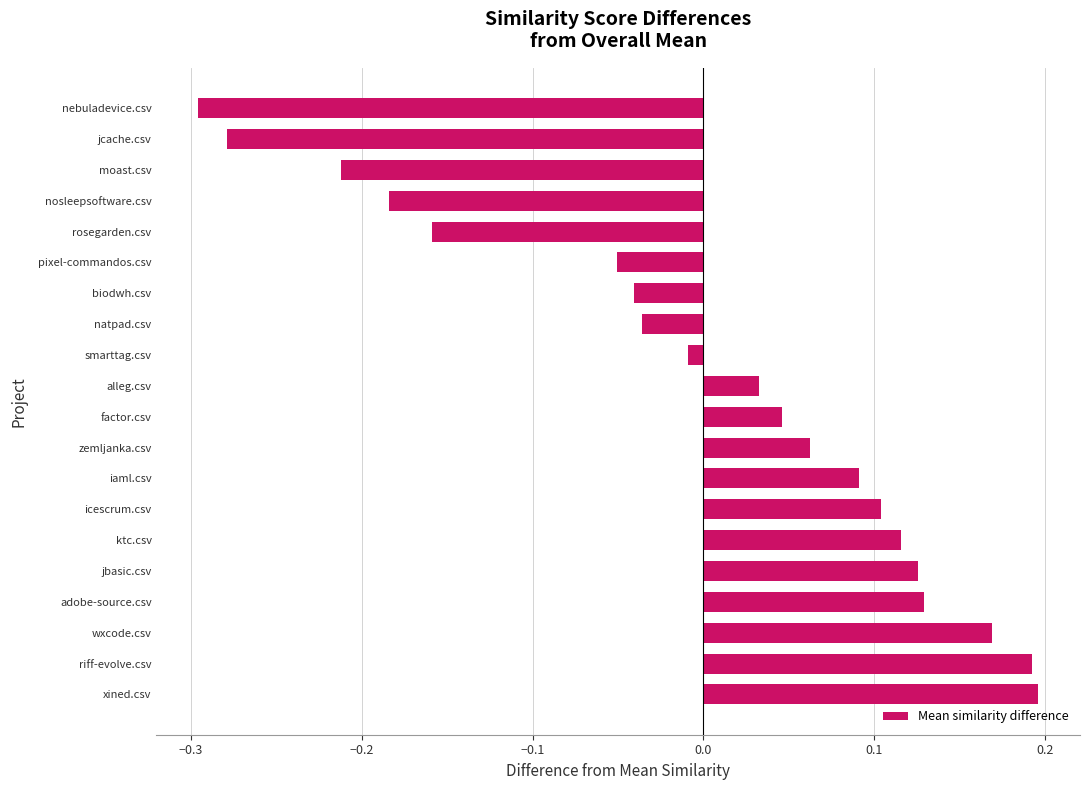

How many data points are less than 0?

9